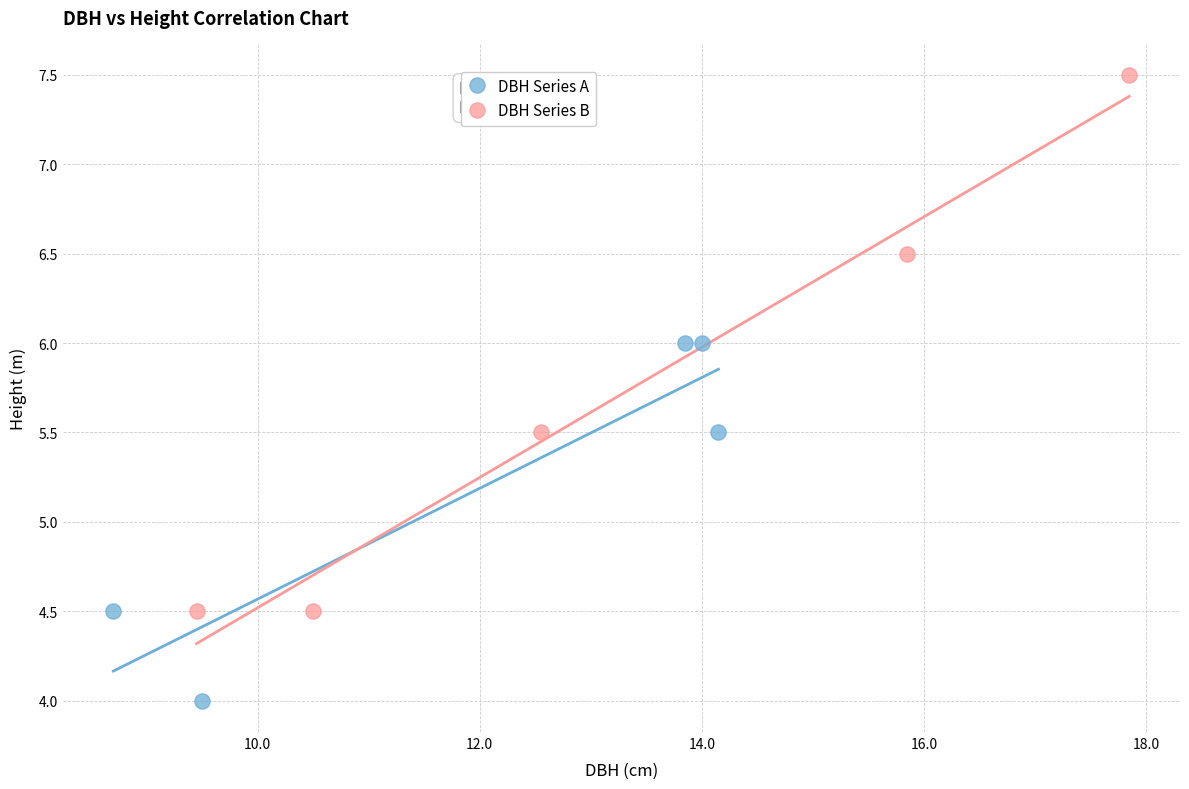

Which series contains the highest Y value?

DBH Series B